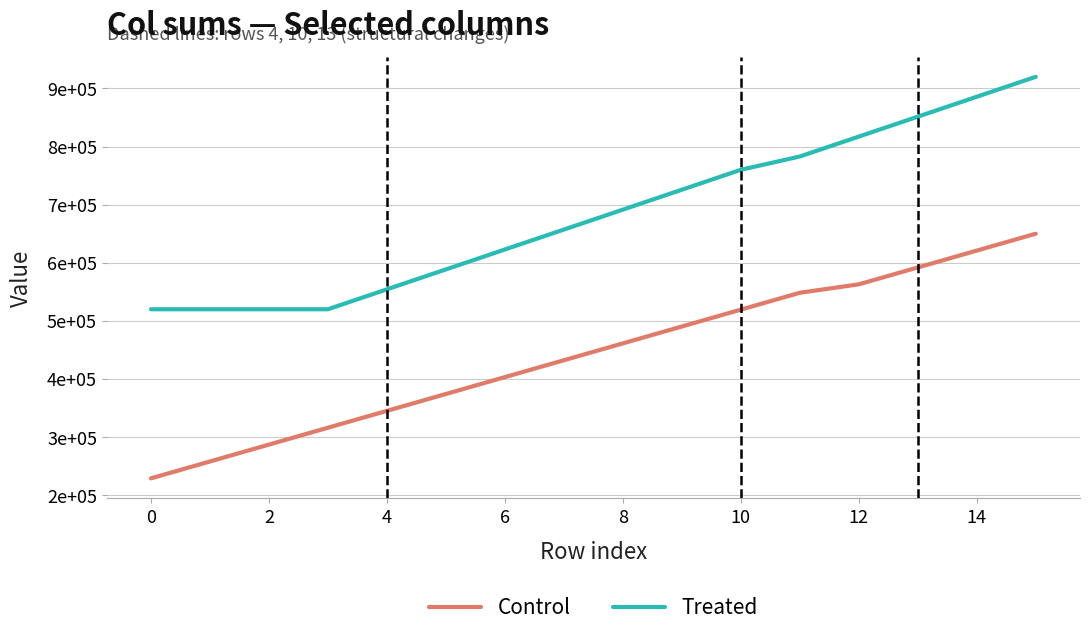

Which series has the largest range (max minus min)?

Control